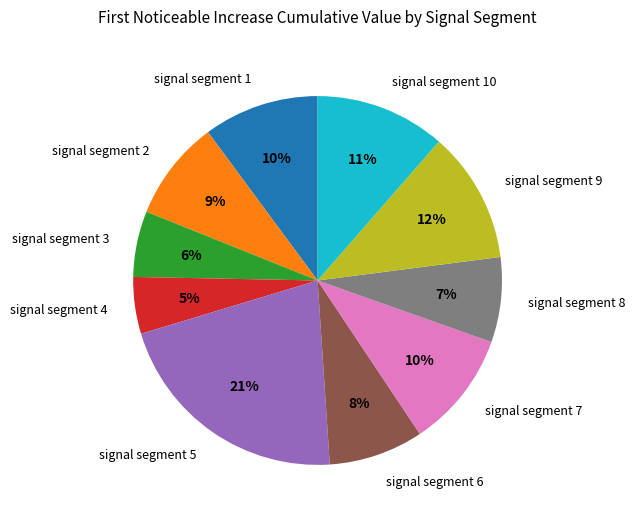

To the nearest percent, what is the difference between the signal segment 4 and signal segment 10 slice percentages?

6%